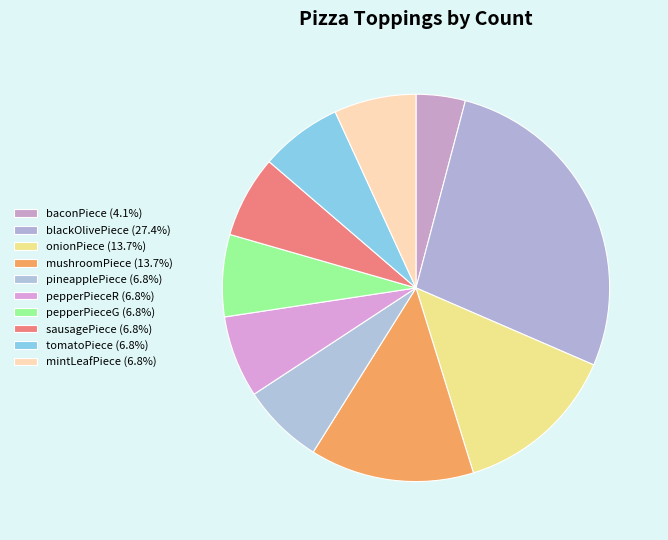

How many slices are in this pie chart?

10